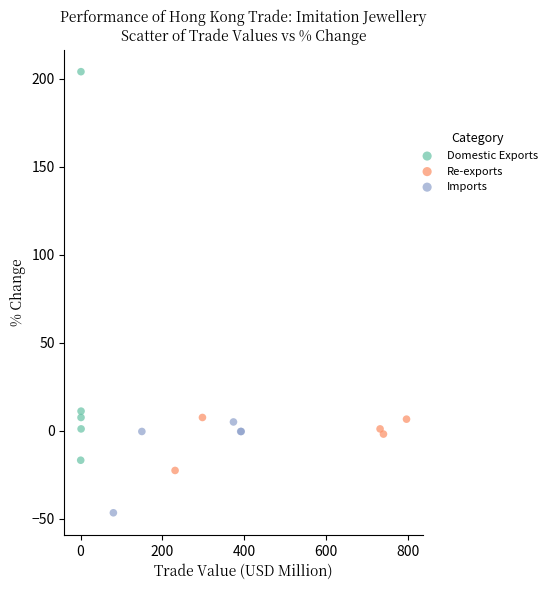

Which series contains the lowest Y value?

Imports